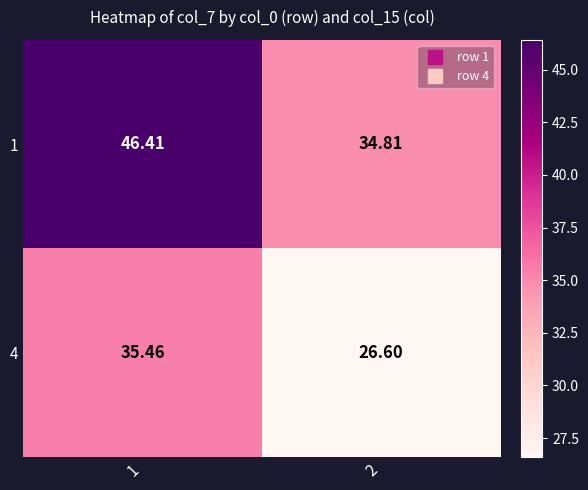

Is the value of 1 at 2 greater than the value of 4 at 1?

No